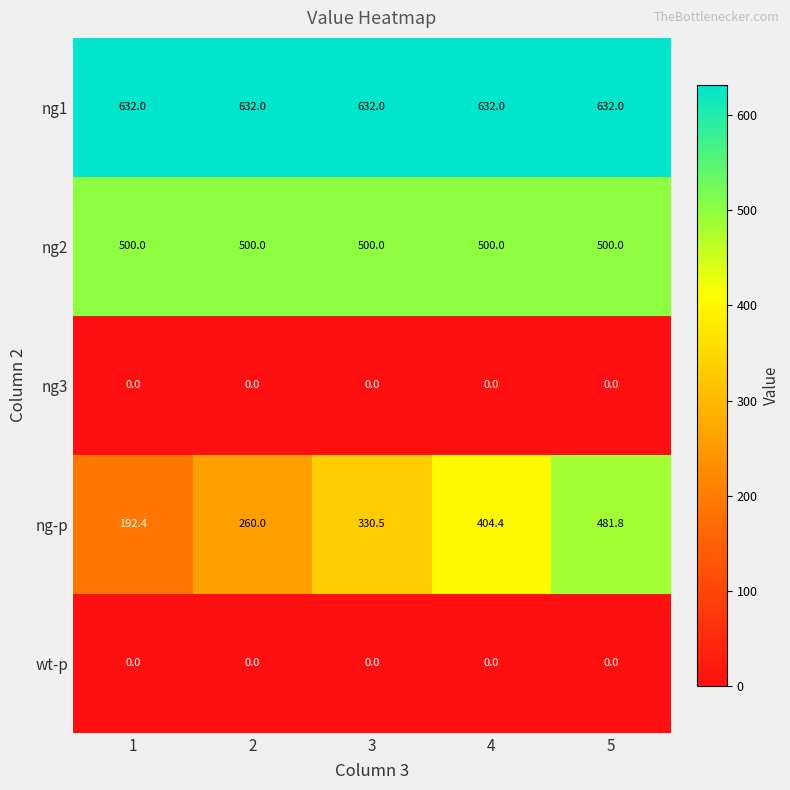

What is the difference between the ng-p values at 3 and 4?

73.9